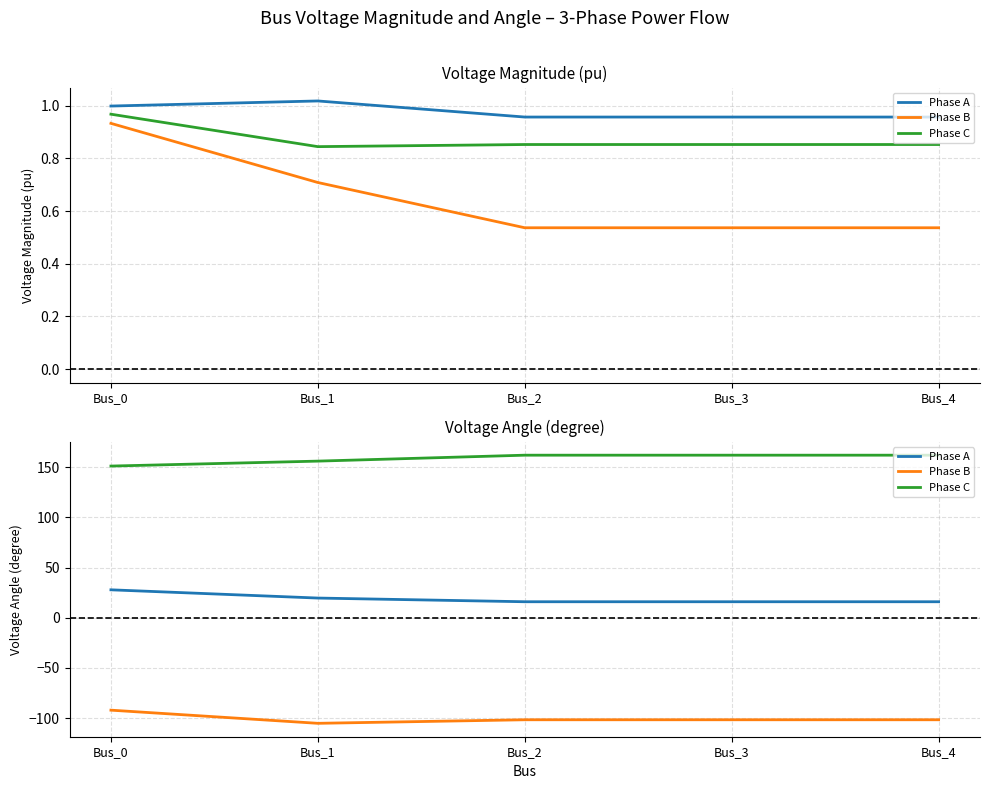

True or false: Phase A and Phase C intersect in this chart.

False